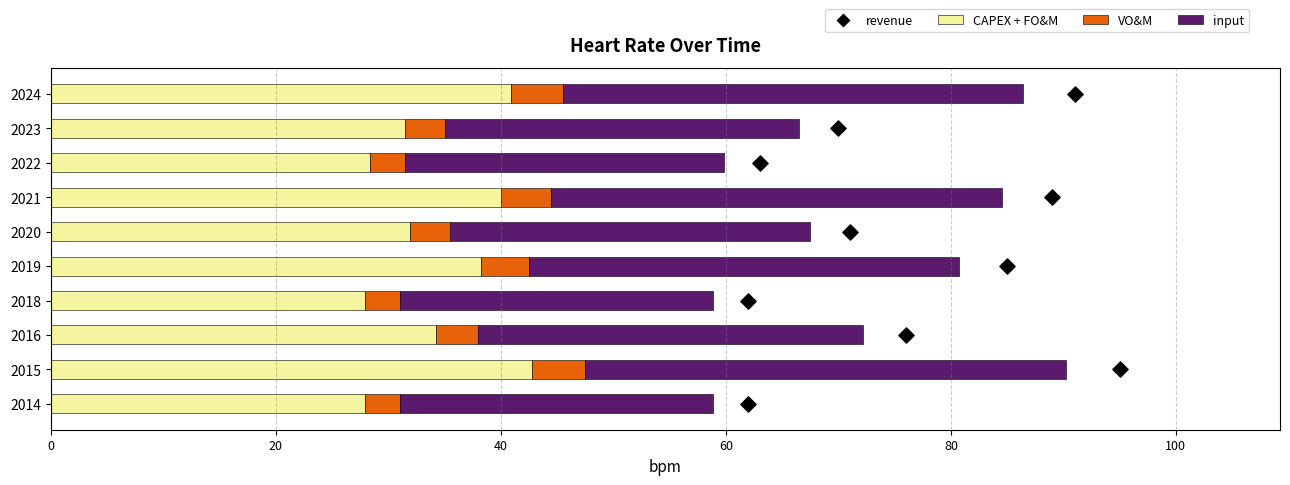

Which series reaches the minimum Y coordinate?

revenue